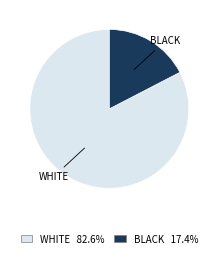

Does any single category account for the majority?

Yes